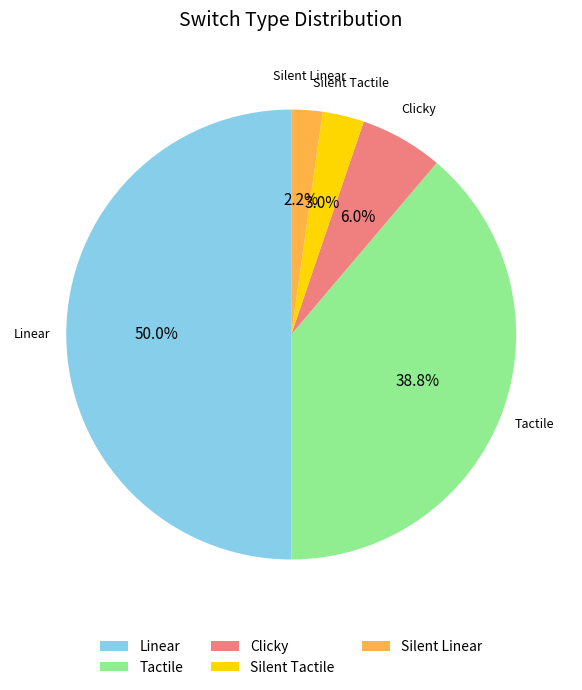

Do Silent Linear and Linear together represent more than half of the pie?

Yes